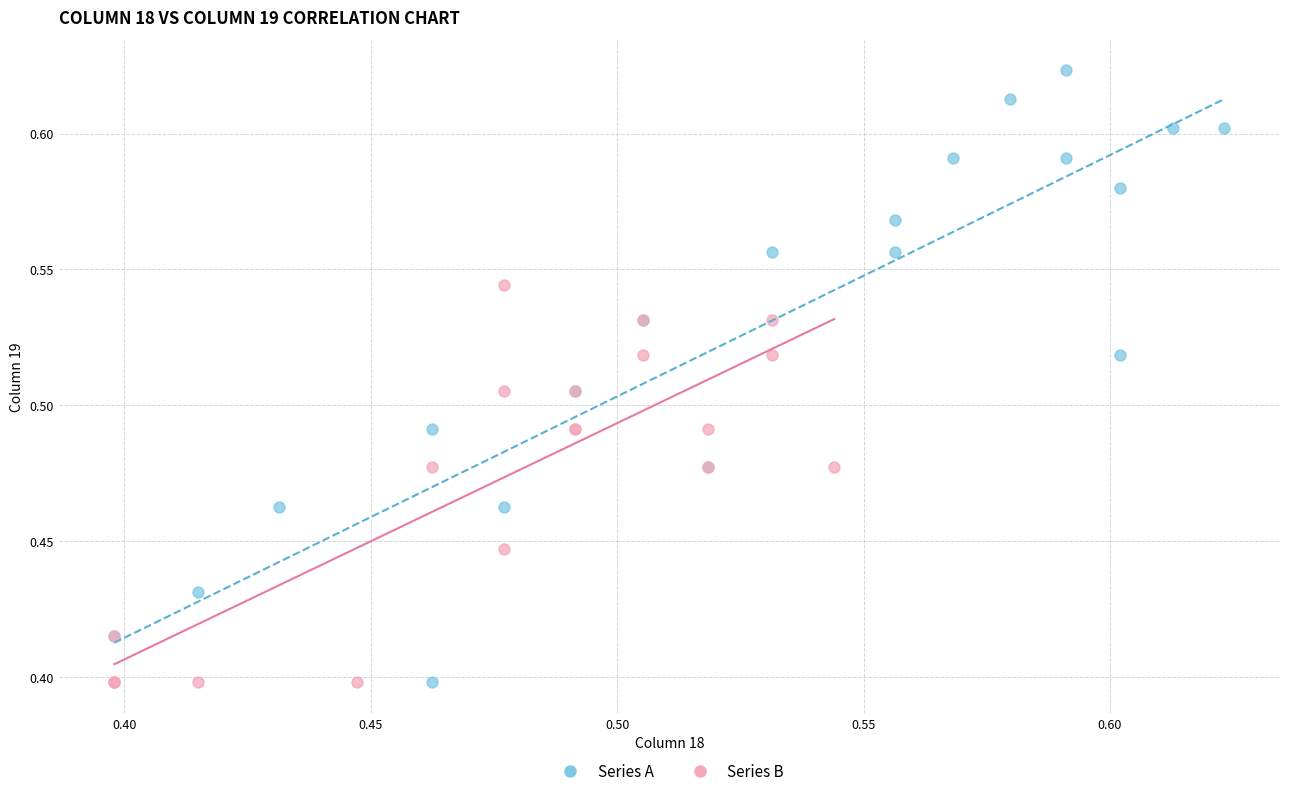

Which series contains the highest Y value?

Series A